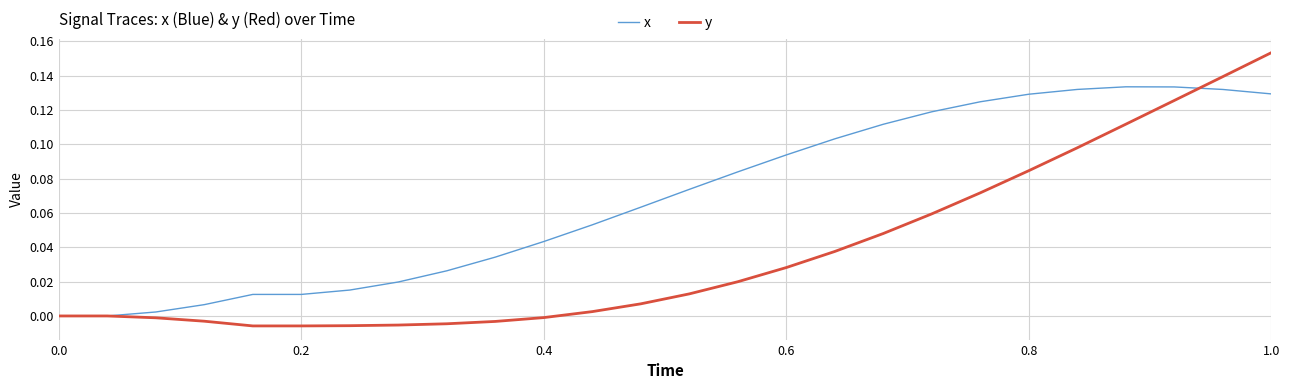

Which series has the largest range (max minus min)?

y